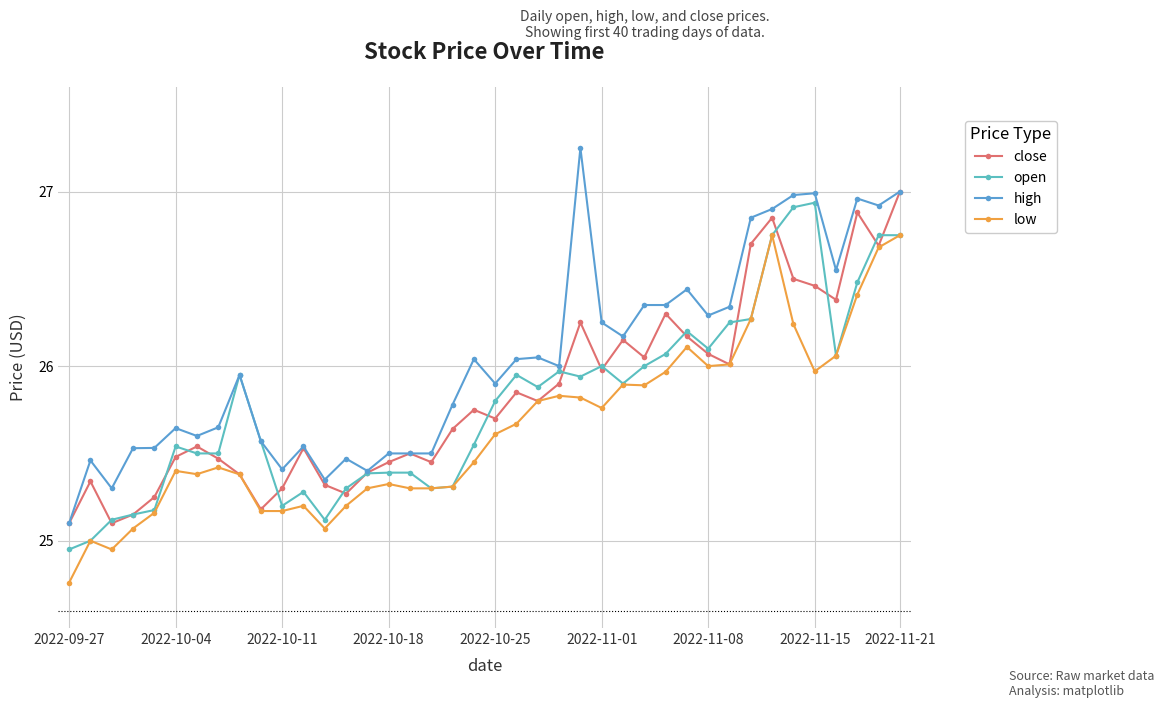

At which category is the sum across all series the highest?

2022-11-21